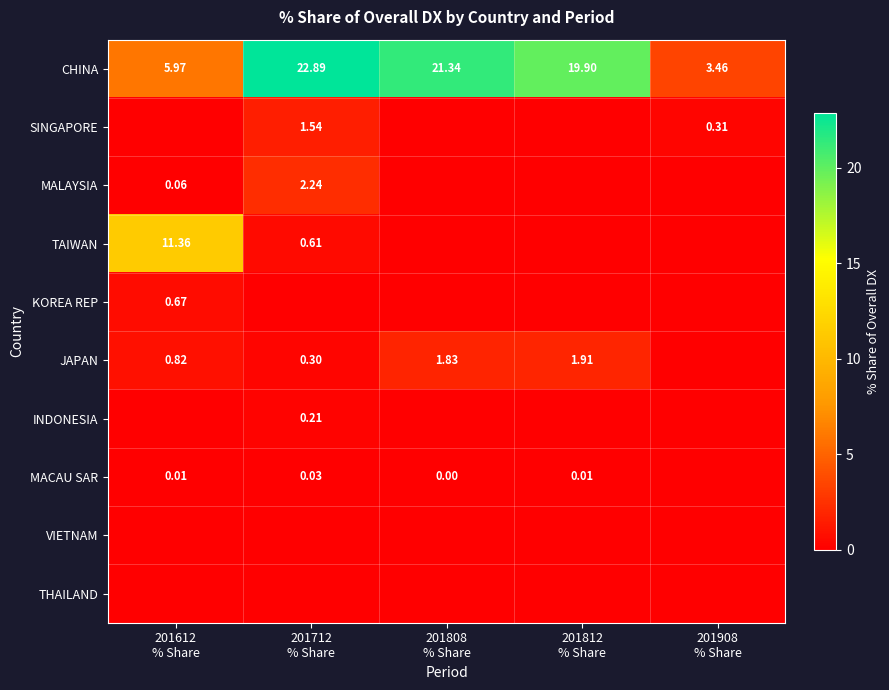

The THAILAND series shows 0.0 at 201612 % Share. True or false?

True